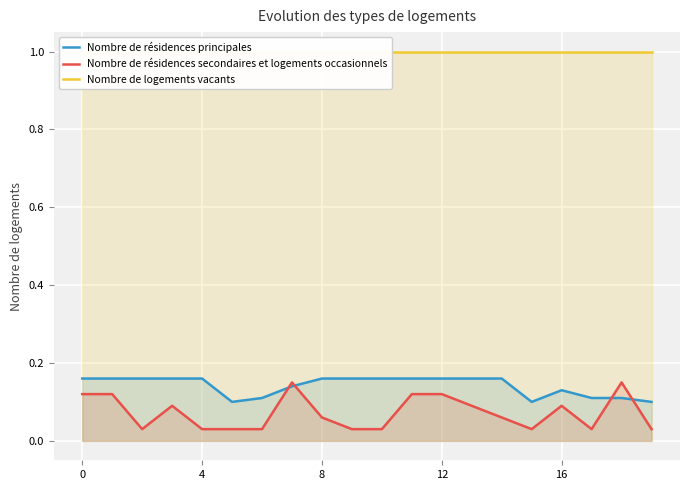

The value of Nombre de résidences secondaires et logements occasionnels at 8 is 0.0. True or false?

False